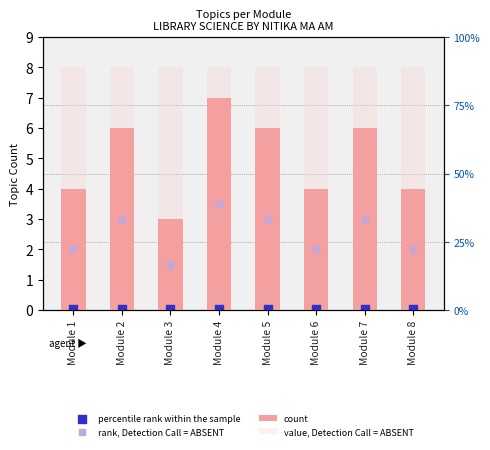

What is the total value across all series at Module 2?

17.1